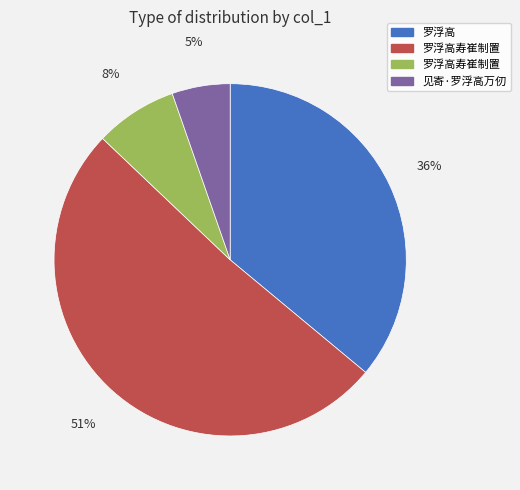

Count the number of slices in the pie.

4